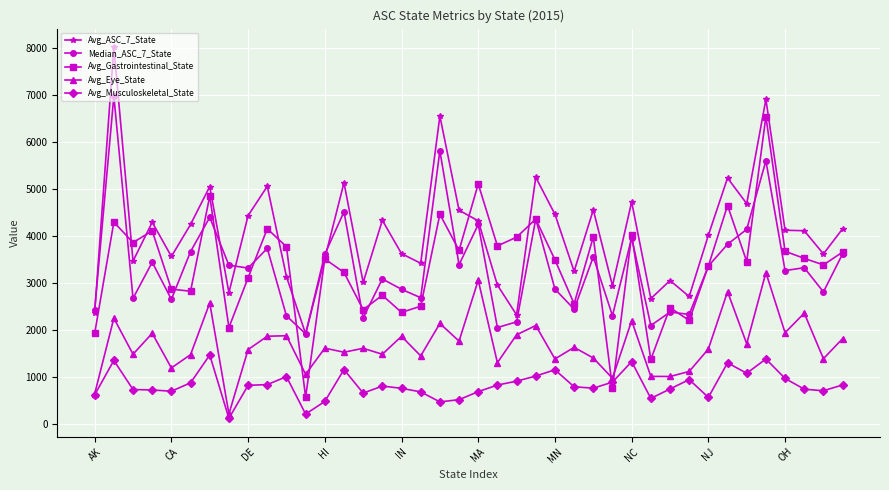

True or false: Avg_Eye_State has more than 1 points higher than both neighbors.

True